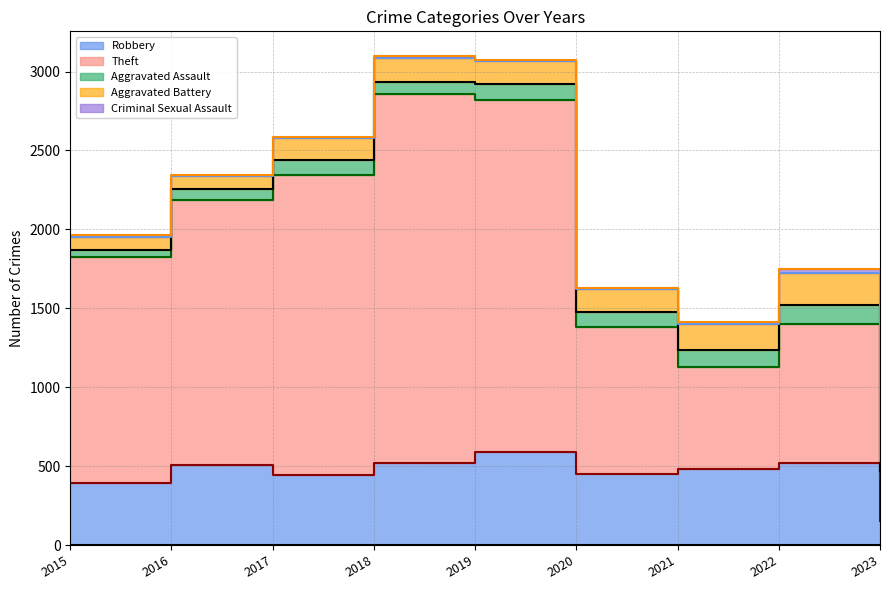

True or false: Aggravated Battery (line) and Theft (line) cross at least once.

False